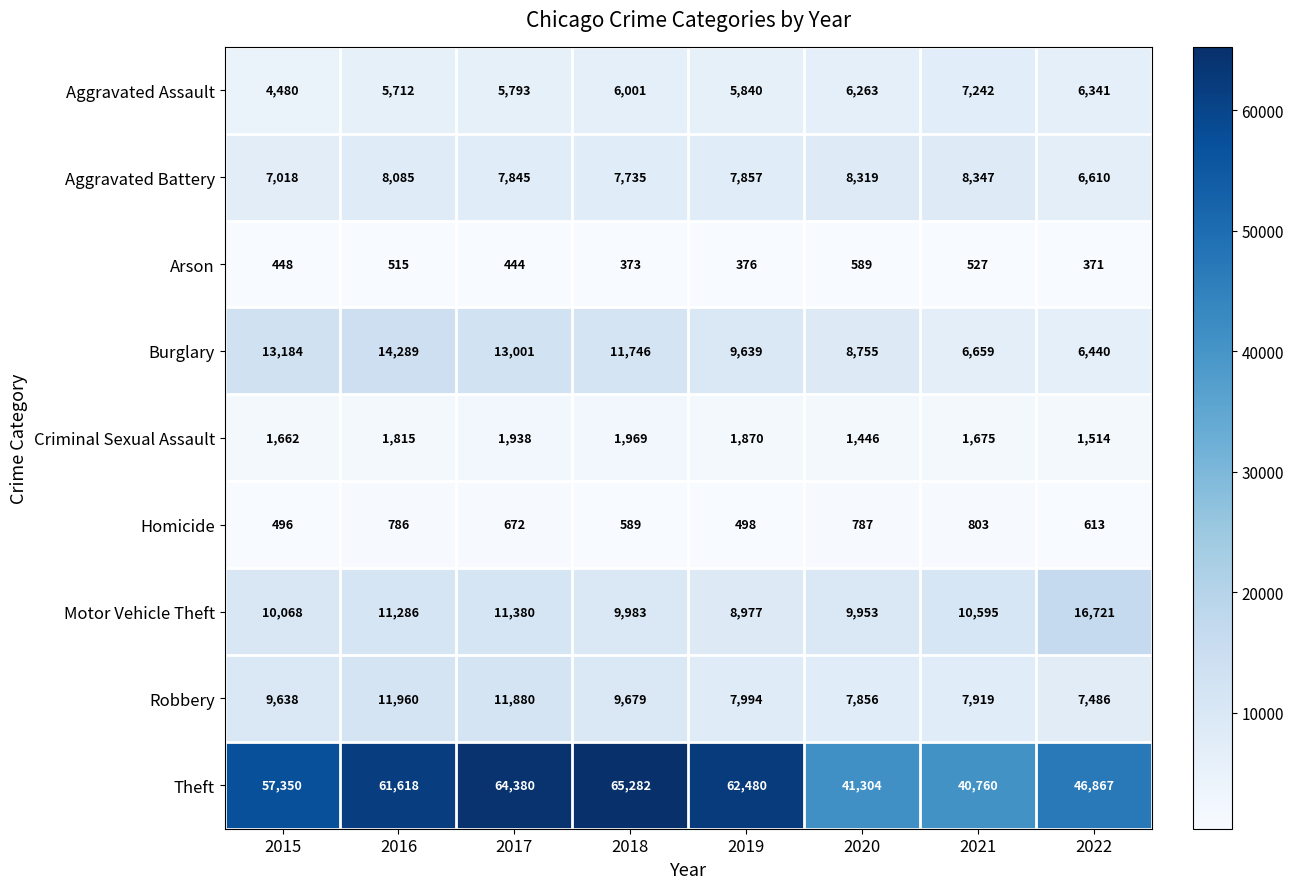

Rank the series at 2017 from highest to lowest value.

Theft, Burglary, Robbery, Motor Vehicle Theft, Aggravated Battery, Aggravated Assault, Criminal Sexual Assault, Homicide, Arson